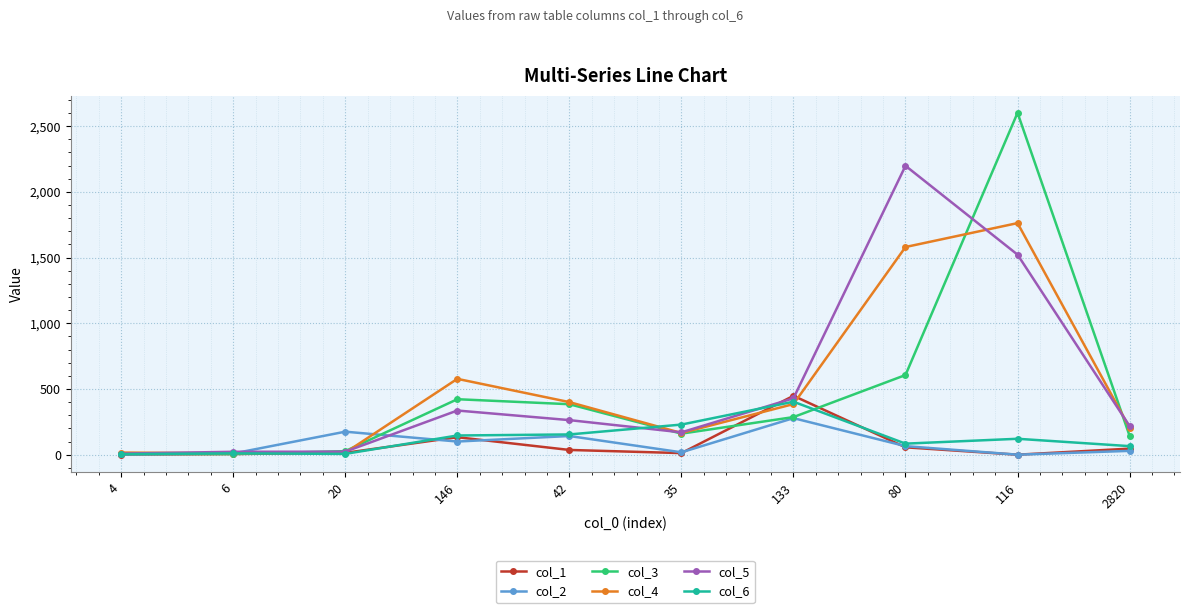

True or false: col_5 has more than 1 points higher than both neighbors.

True